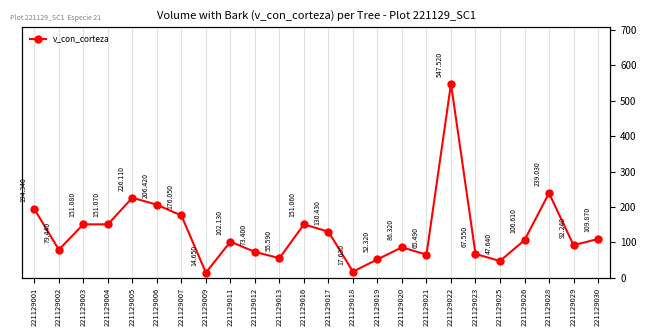

Is this an area chart (filled region under the line)?

No